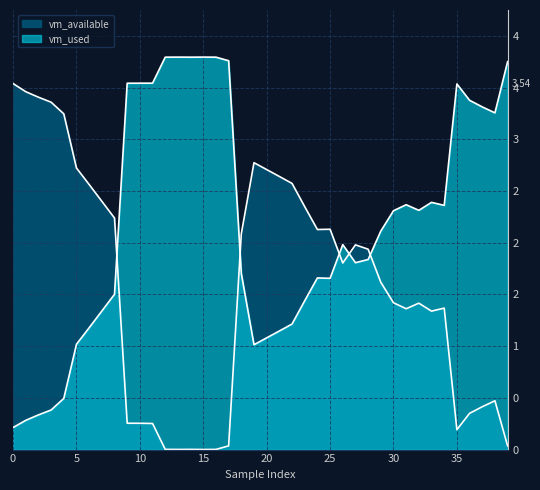

Which has a higher value, 1 or 38?

1